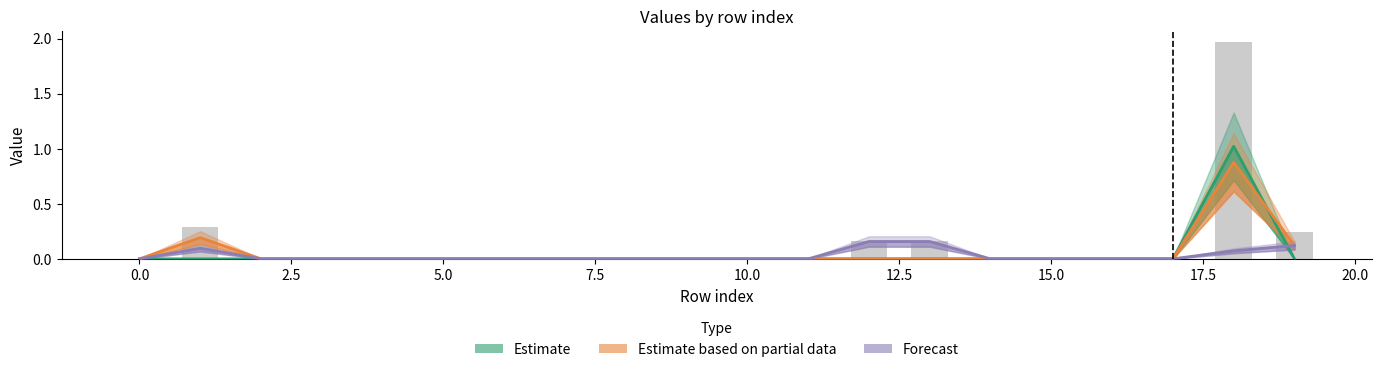

Which series has the largest total across all categories?

Estimate based on partial data